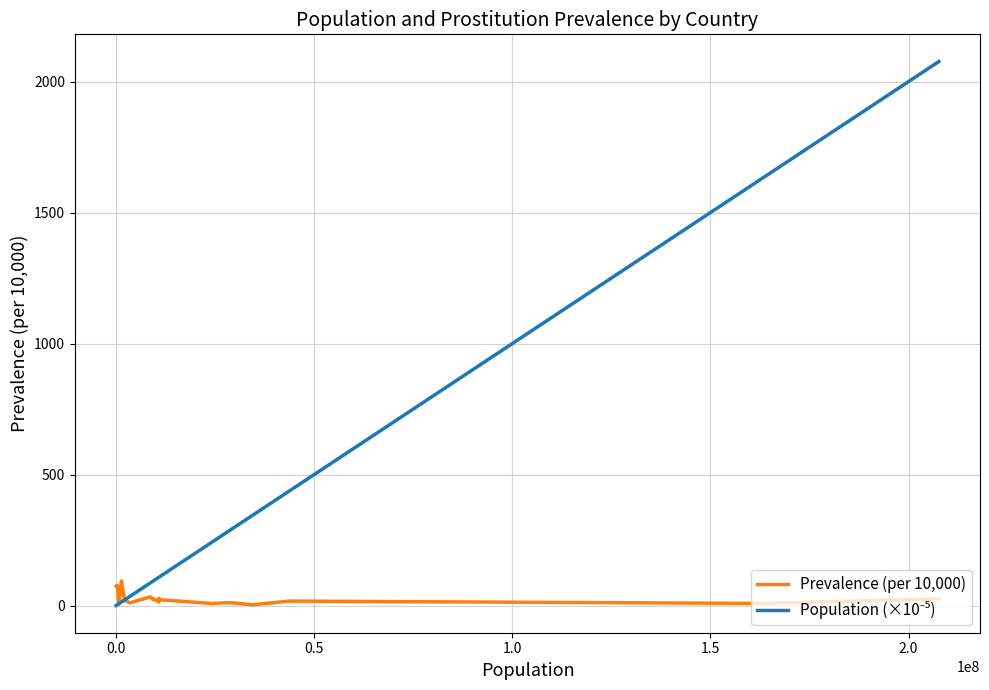

Does the chart have visible grid lines?

Yes